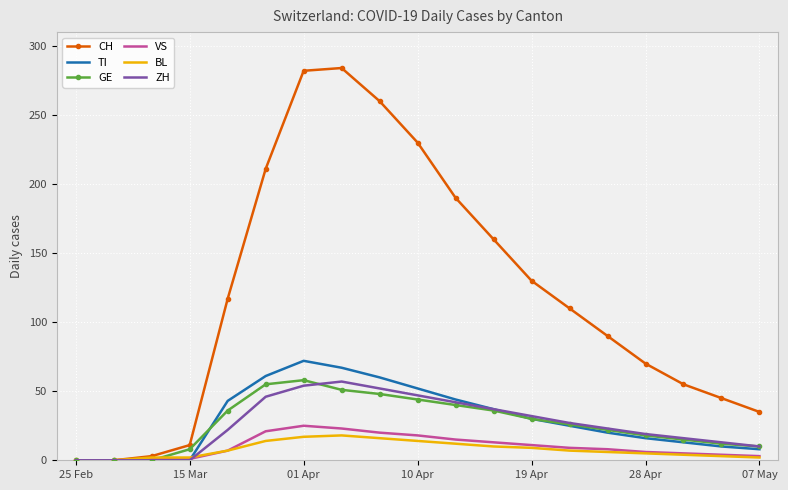

Which series has the widest spread of values?

CH